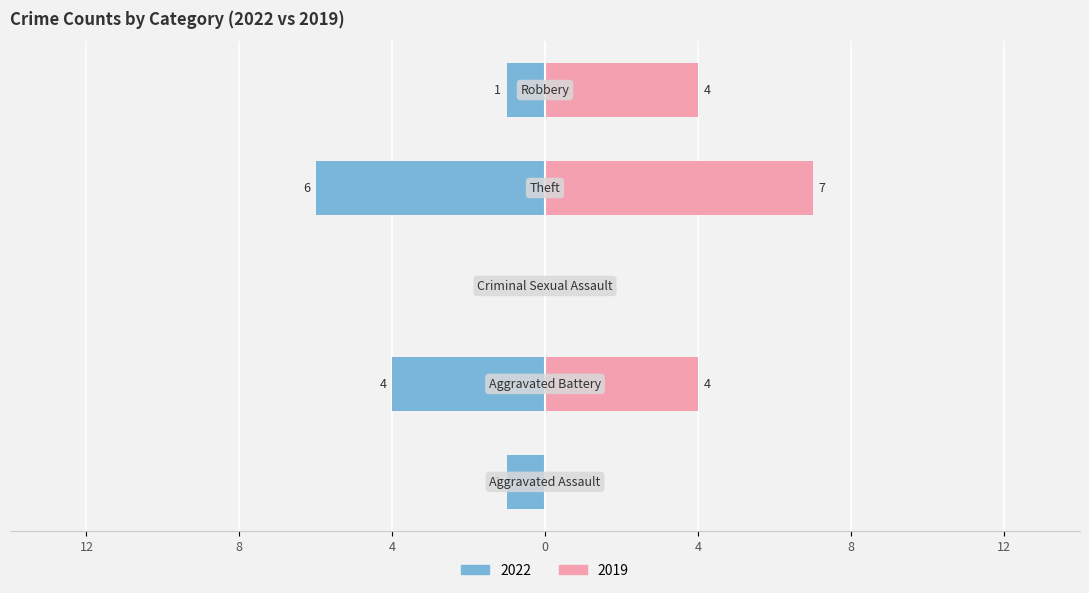

How many data points does each series have?

5